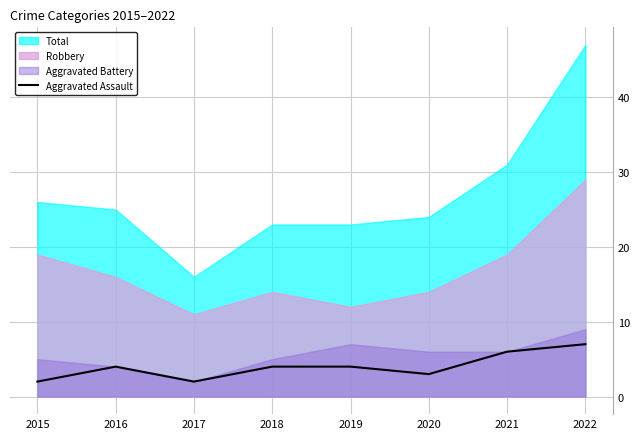

Between 2015 and 2018, which is larger?

2018